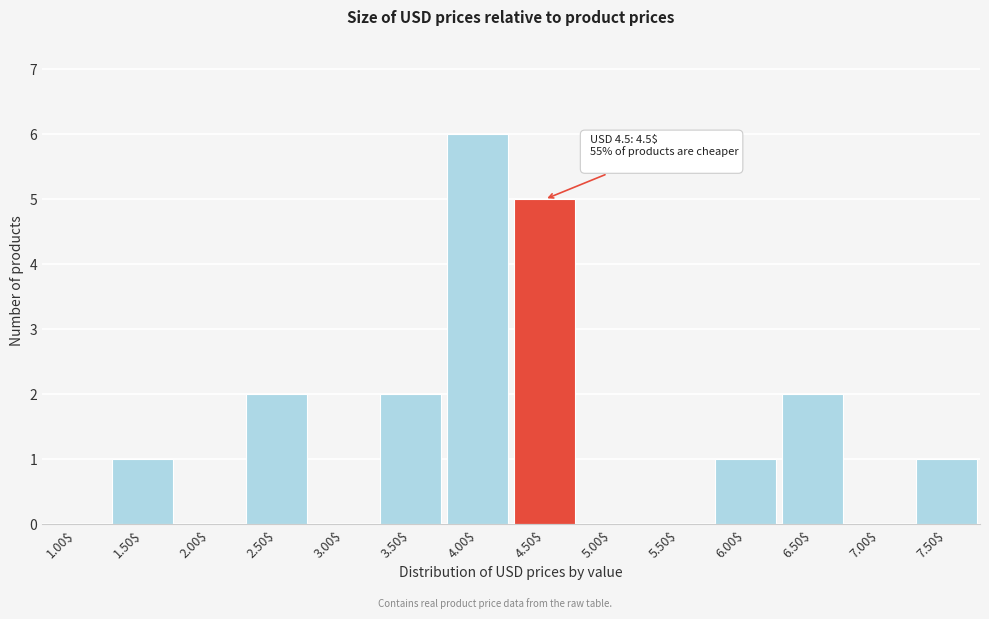

What is the sum of all values?

20